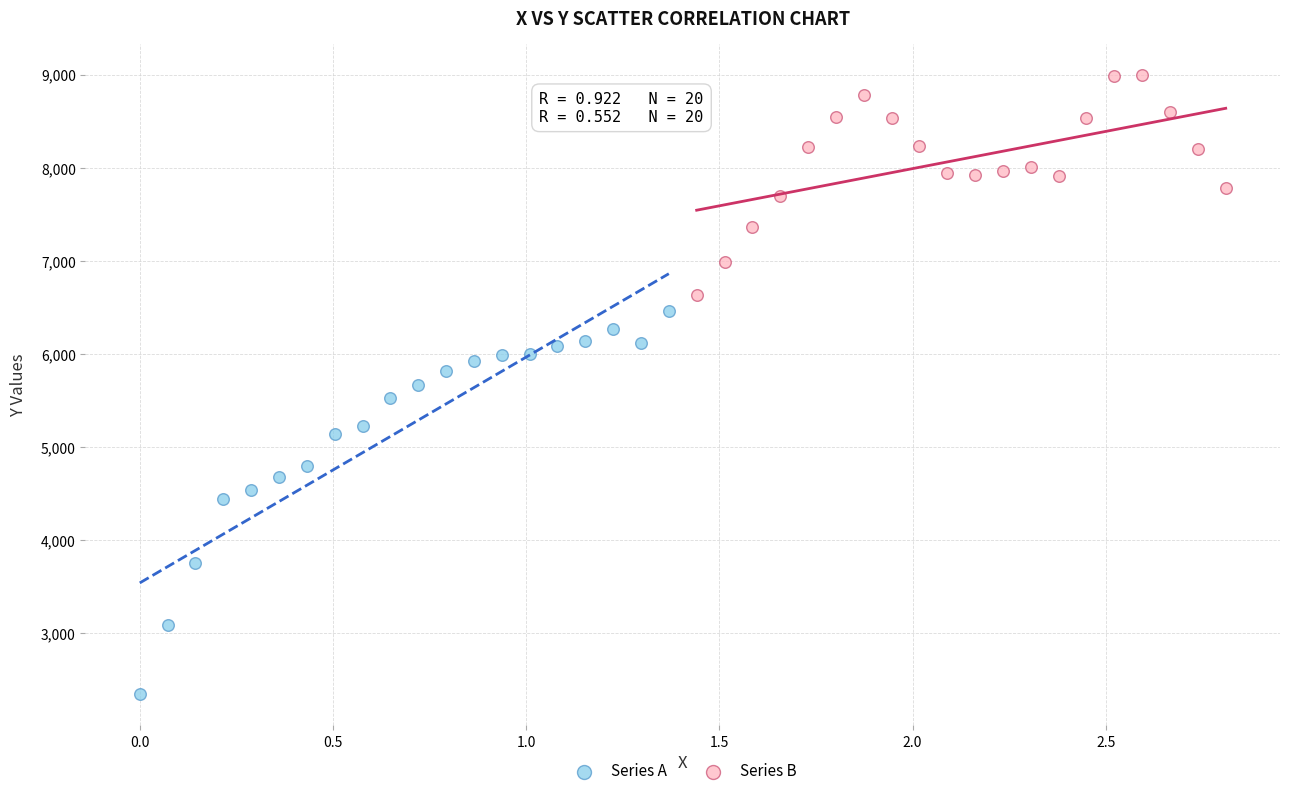

Which series reaches the minimum Y coordinate?

Series A